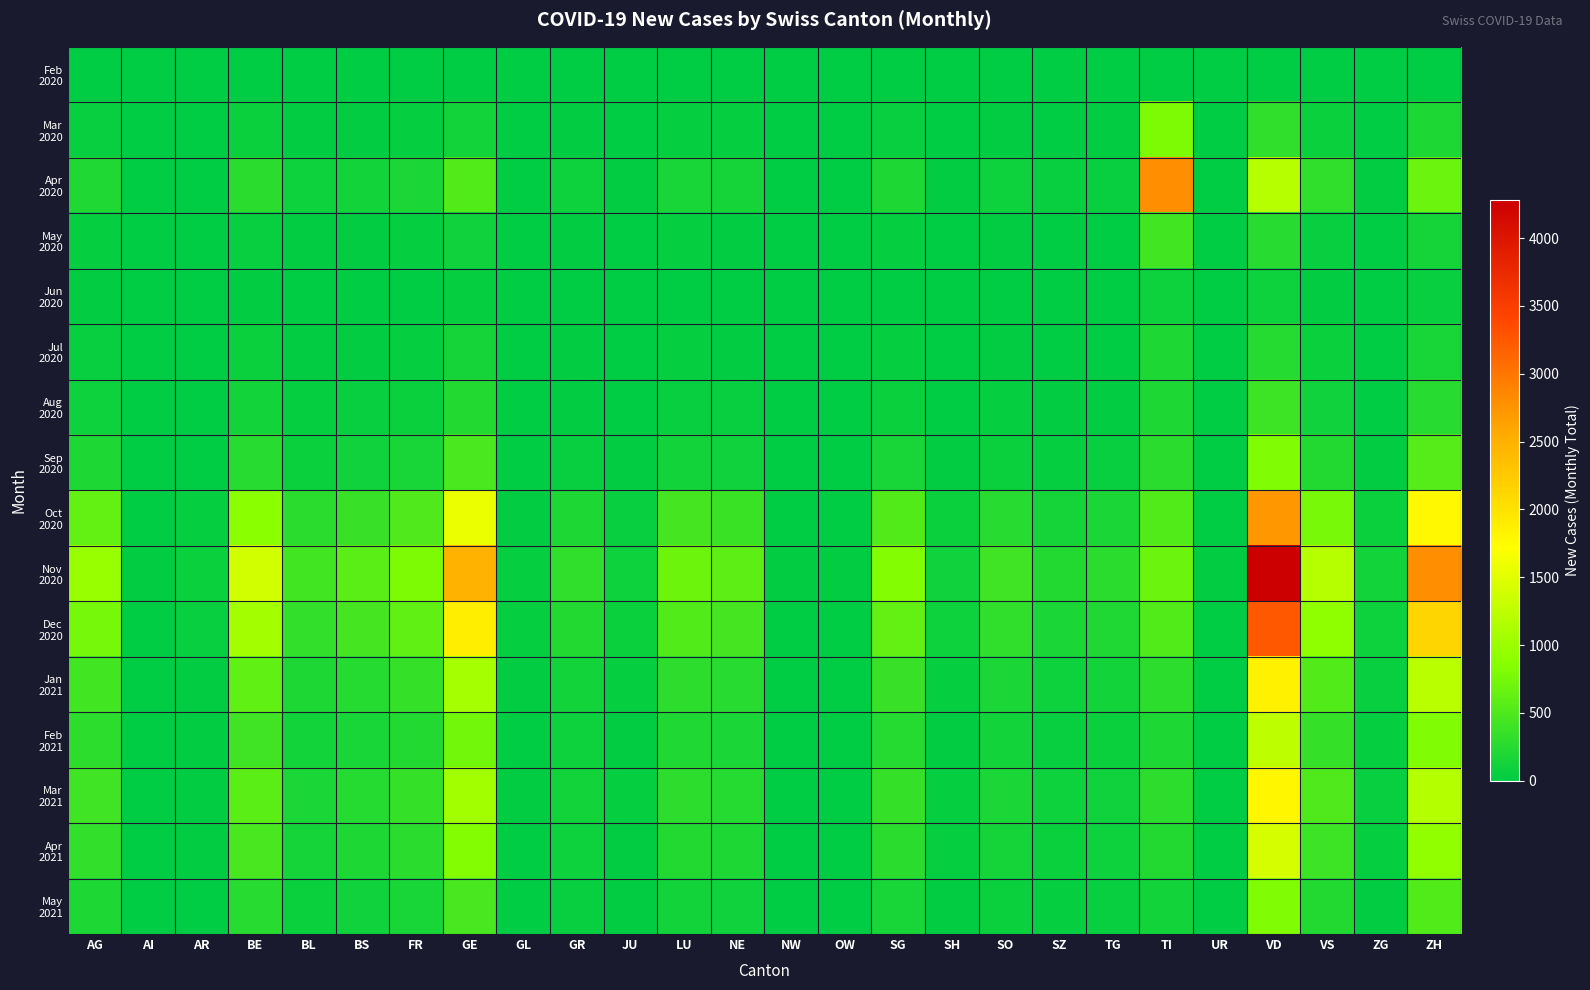

At which category does the chart reach its peak across all series?

VD